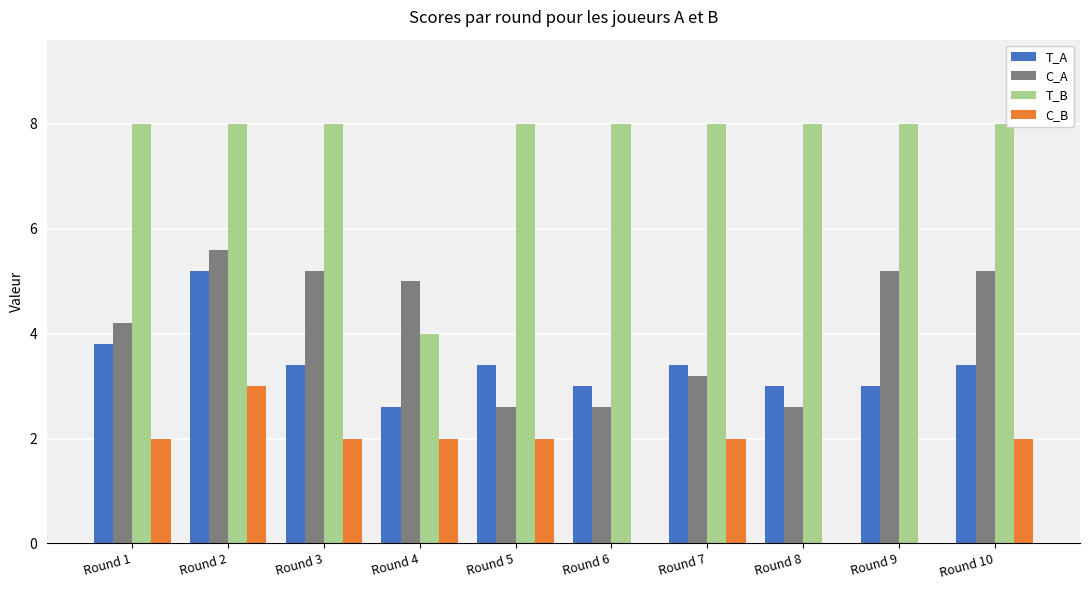

How many categories are shown in the chart?

10